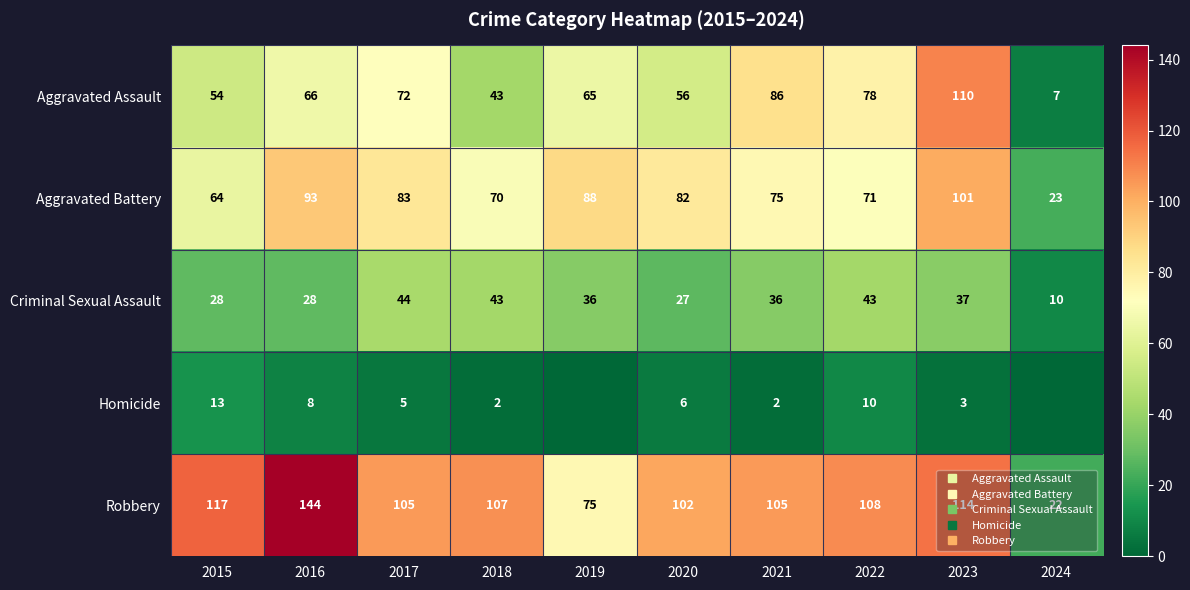

Which has a higher value, 2016 or 2021?

2021